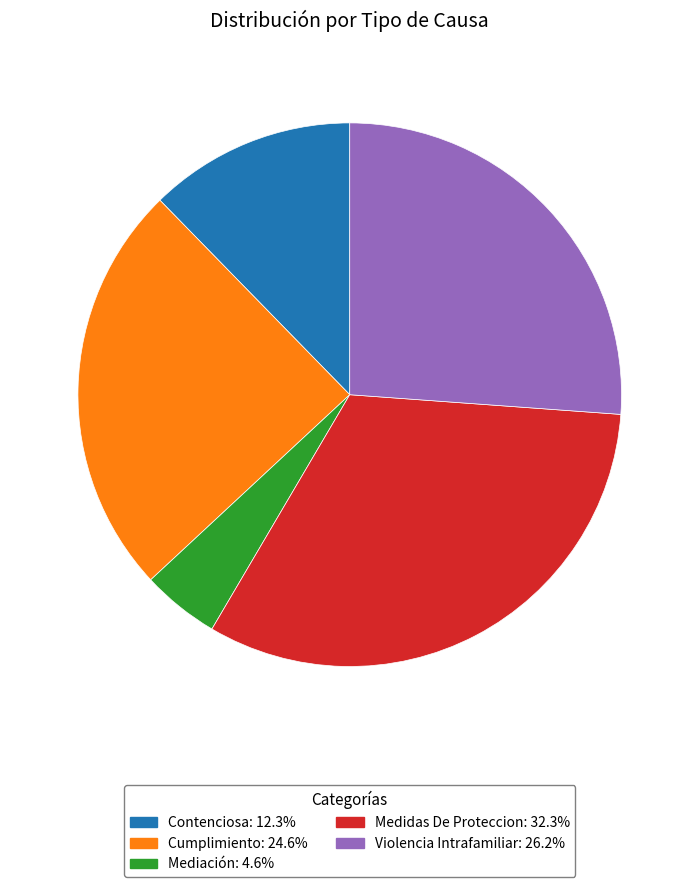

Is there any slice that represents more than half of the pie?

No